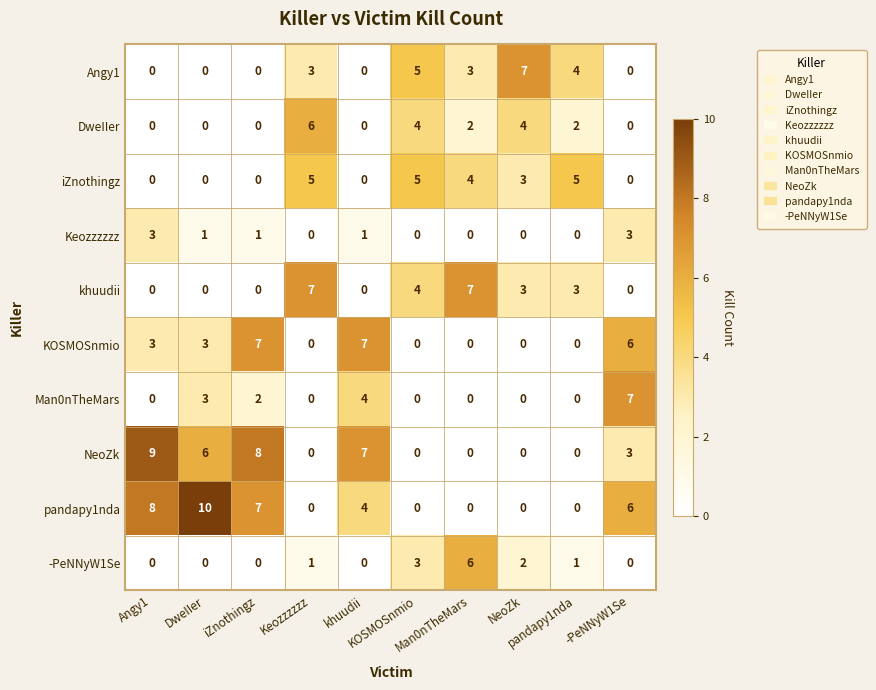

At how many categories does at least one series exceed 3?

10